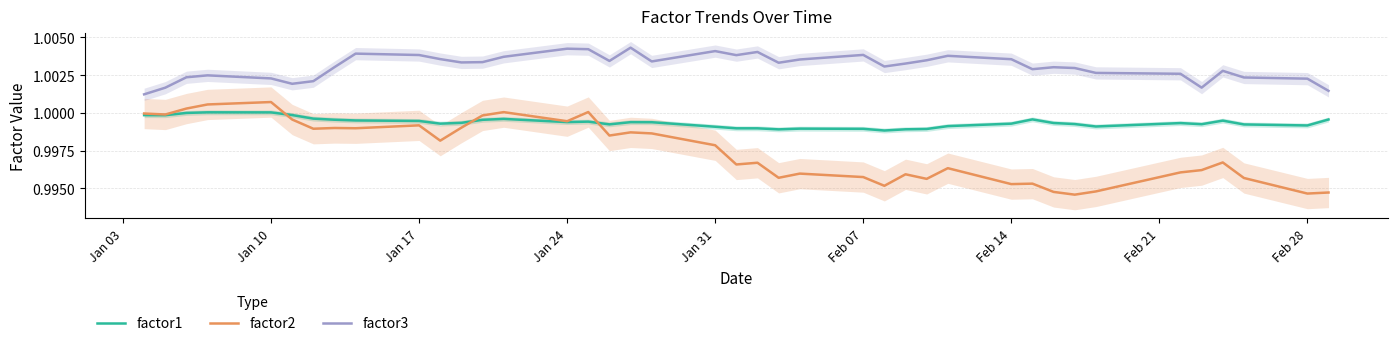

True or false: factor1 and factor3 cross at least once.

False